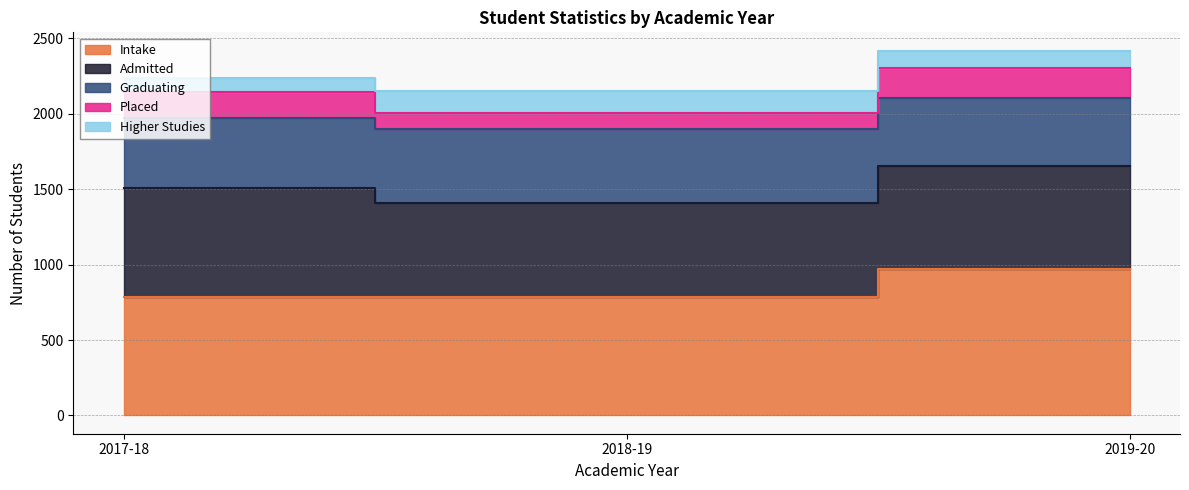

Rank the series by their maximum value, from highest to lowest.

Intake, Admitted, Graduating, Placed, Higher Studies